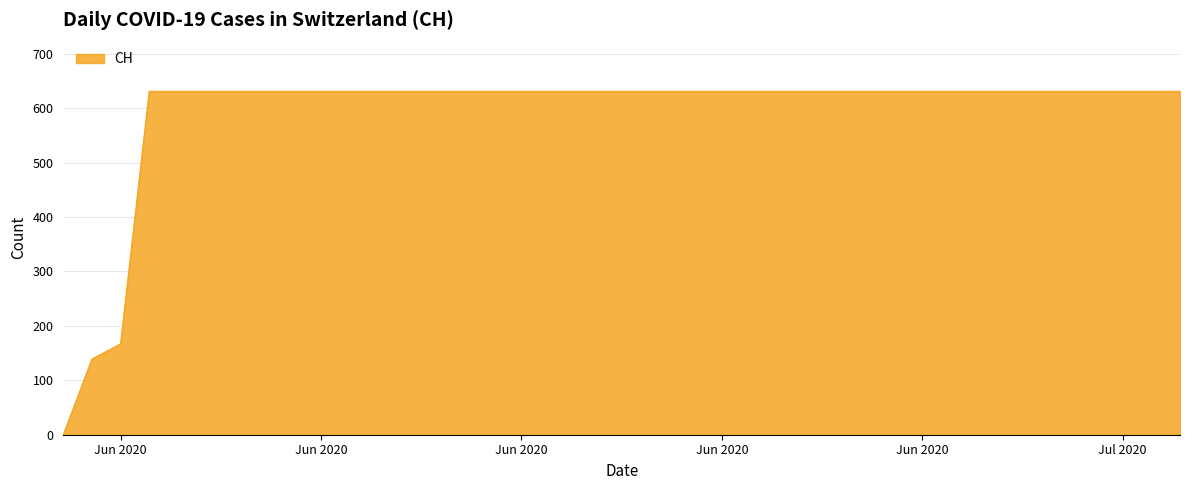

Reading left to right, transcribe all the data shown in this chart.

0	139	167	631	631	631	631	631	631	631	631	631	631	631	631	631	631	631	631	631	631	631	631	631	631	631	631	631	631	631	631	631	631	631	631	631	631	631	631	631